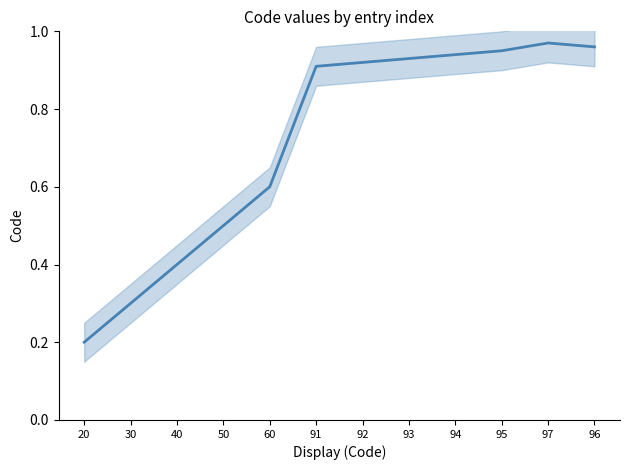

True or false: there are more than 1 points higher than both neighbors.

False